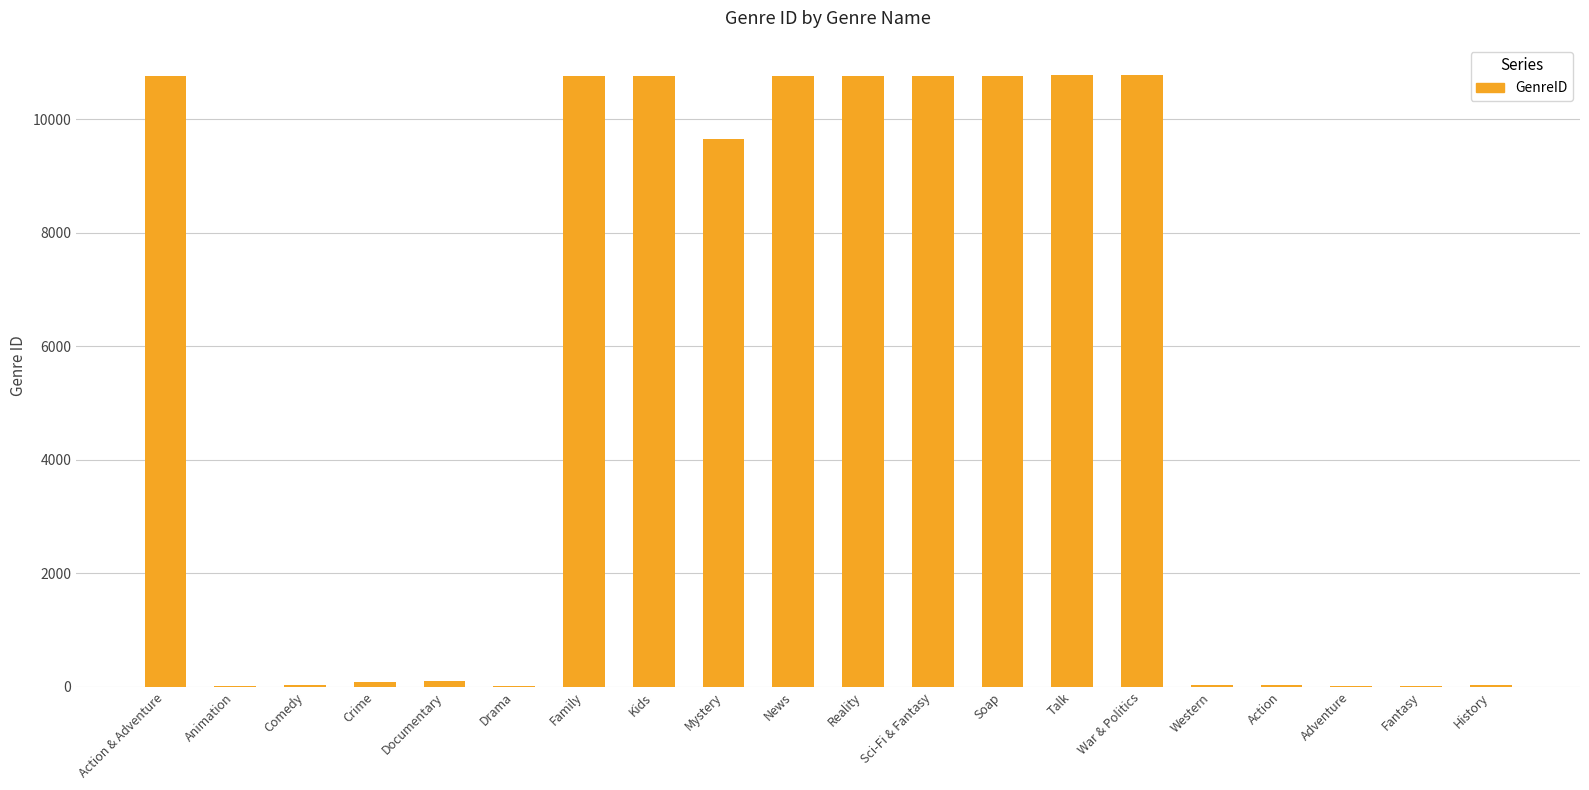

At which label does the data first exceed 9648?

Action & Adventure